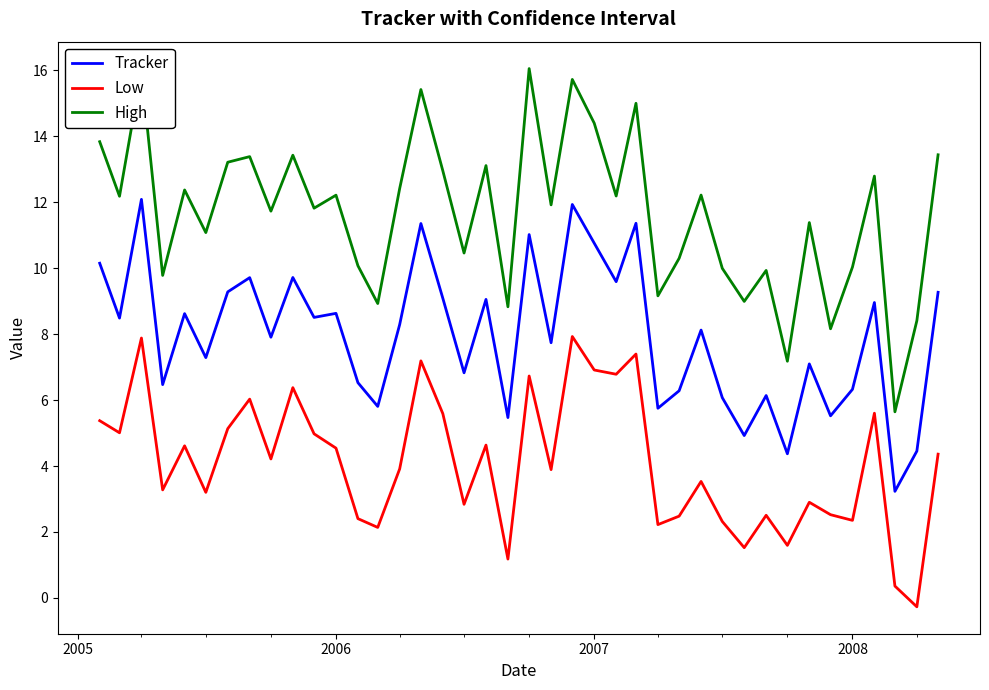

What is the greatest value displayed?

16.1